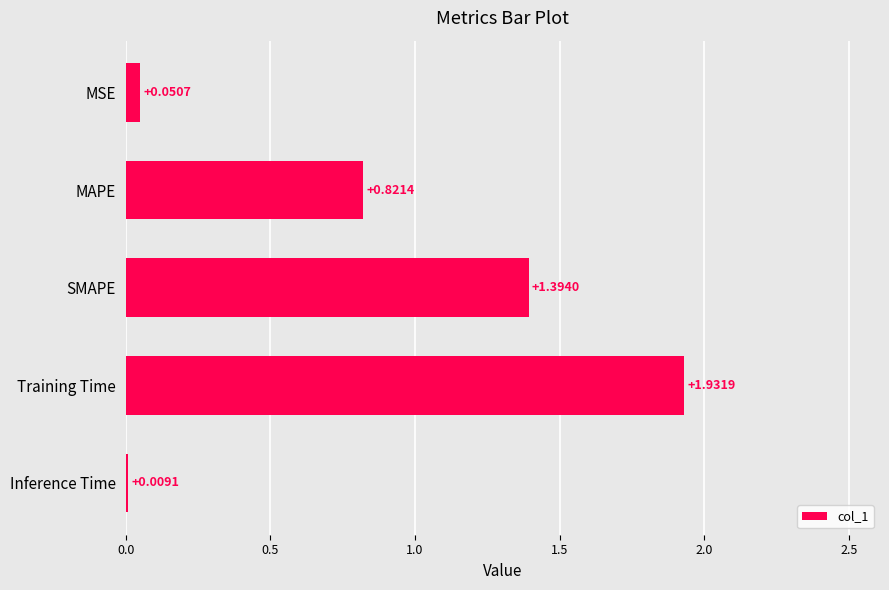

How many data points does each series have?

5